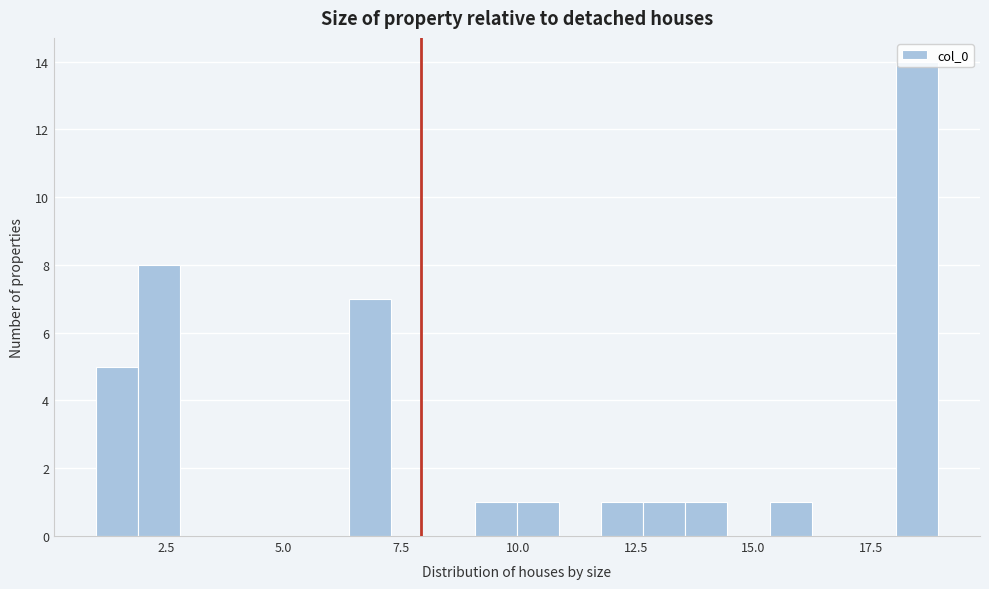

Around what value on the x-axis is the tallest bar? Give the approximate position of its centre, as read against the axis.

18.5